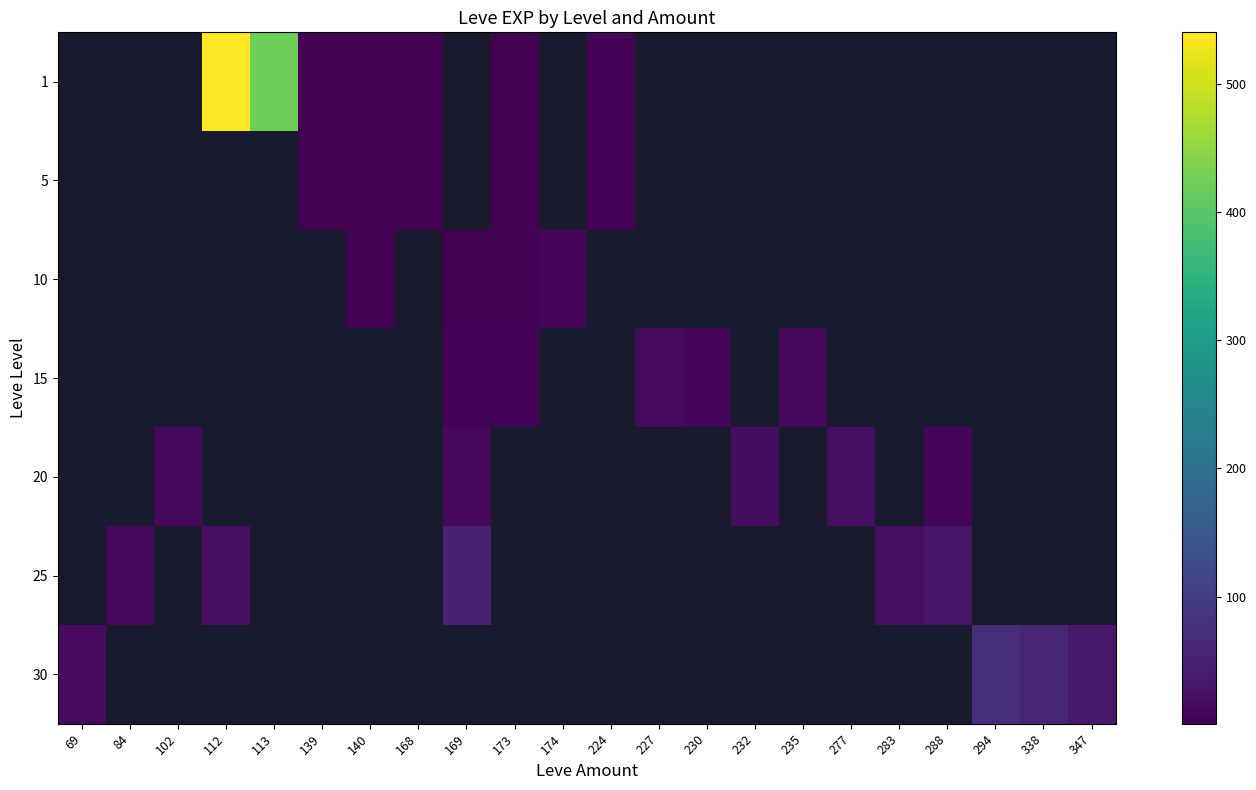

How many data points does each series have?

22